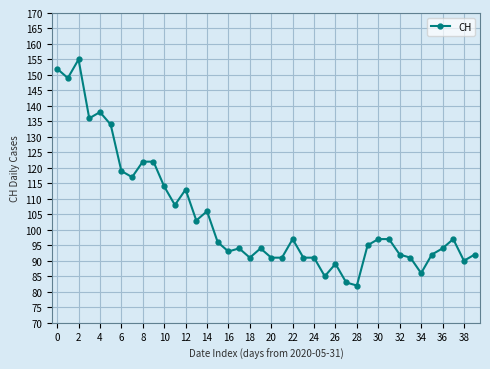

Reading left to right, transcribe all the data shown in this chart.

152	149	155	136	138	134	119	117	122	122	114	108	113	103	106	96	93	94	91	94	91	91	97	91	91	85	89	83	82	95	97	97	92	91	86	92	94	97	90	92